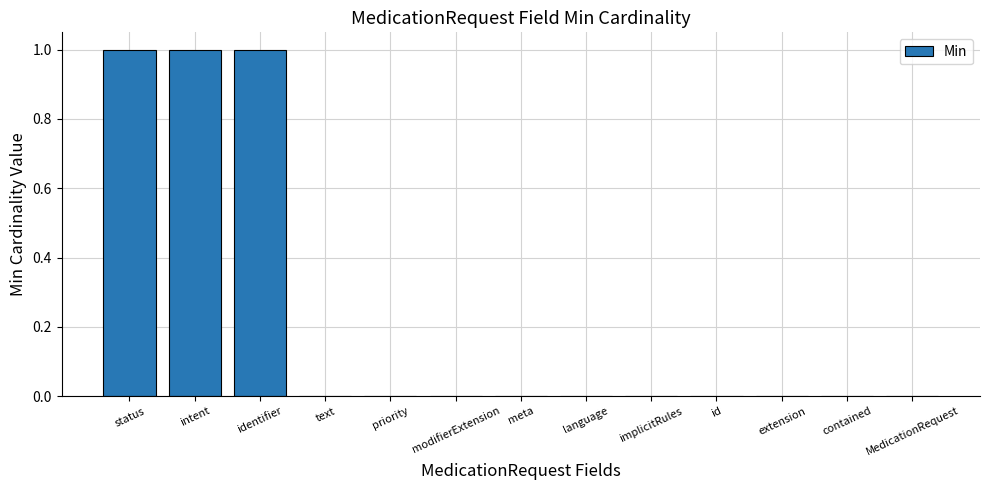

The chart shows a value of 1 at identifier. True or false?

True